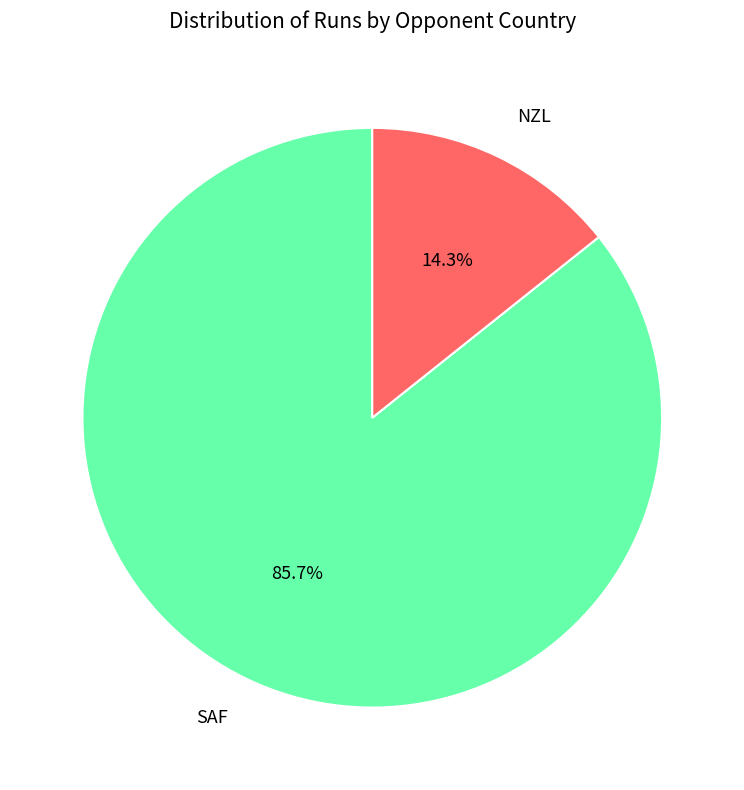

Count the number of slices in the pie.

2